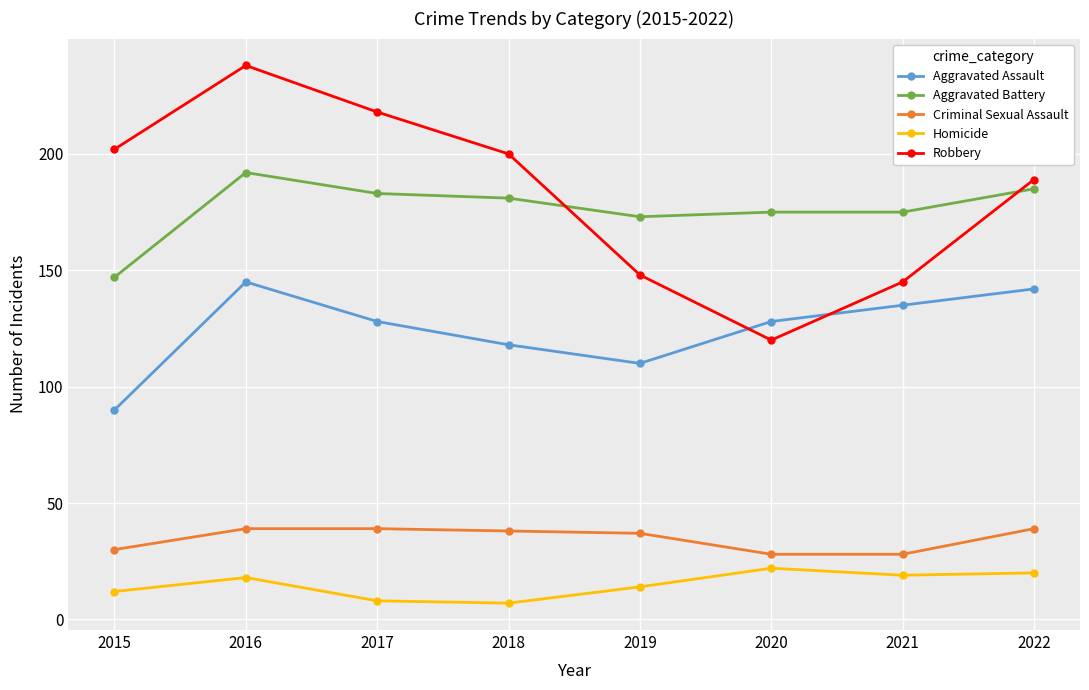

What is the minimum value shown in the chart?

7